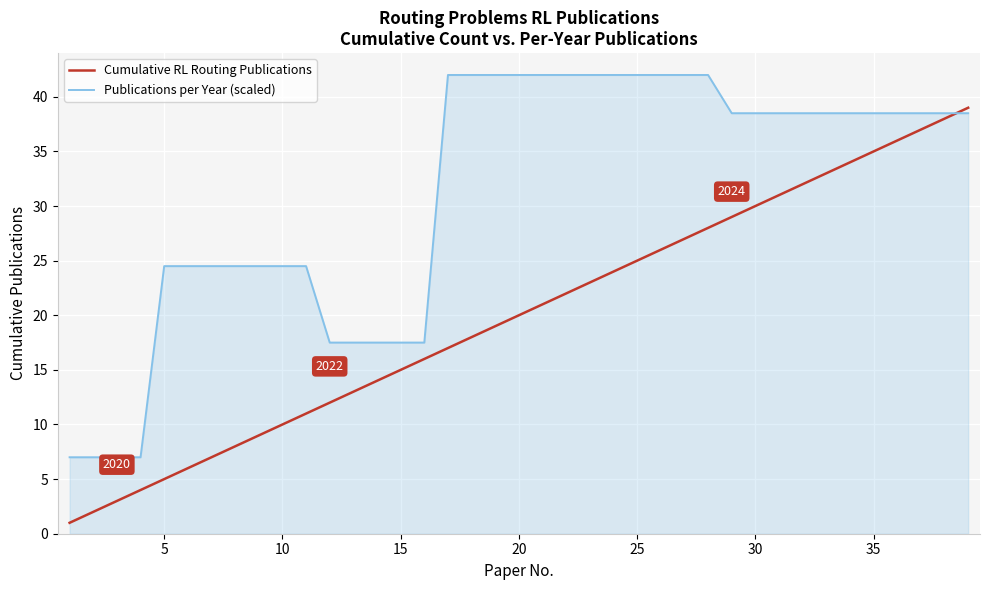

Rank the series by their maximum value, from lowest to highest.

Cumulative RL Routing Publications, Publications per Year (scaled)